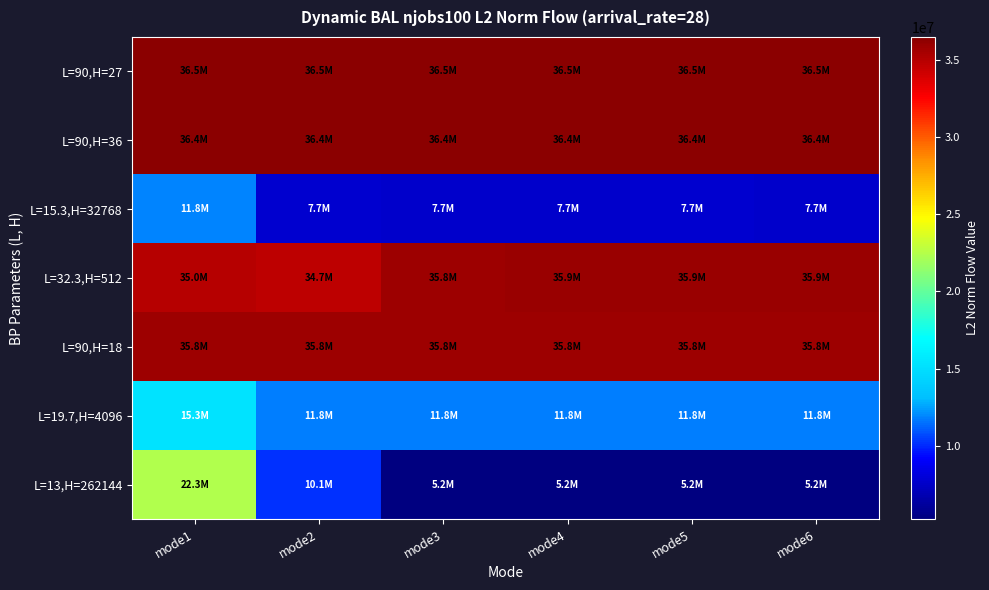

List the series in order of their peak value, lowest first.

L=15.3,H=32768, L=19.7,H=4096, L=13,H=262144, L=90,H=18, L=32.3,H=512, L=90,H=36, L=90,H=27